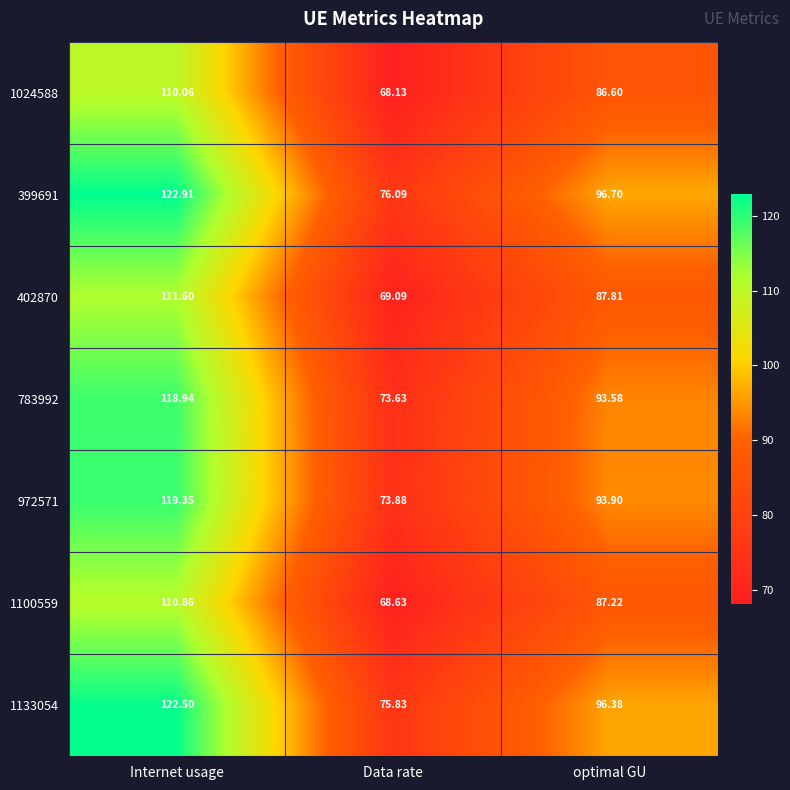

Is the value of 972571 at Internet usage greater than the value of 783992 at Data rate?

Yes